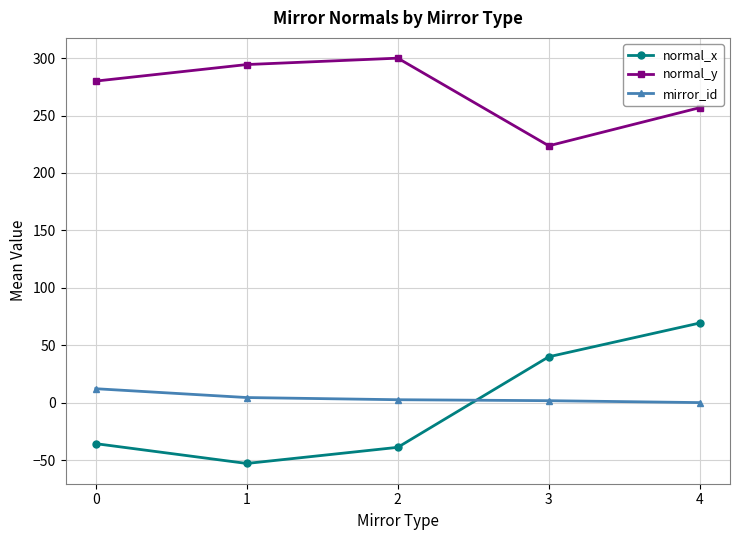

Does the chart have visible grid lines?

Yes